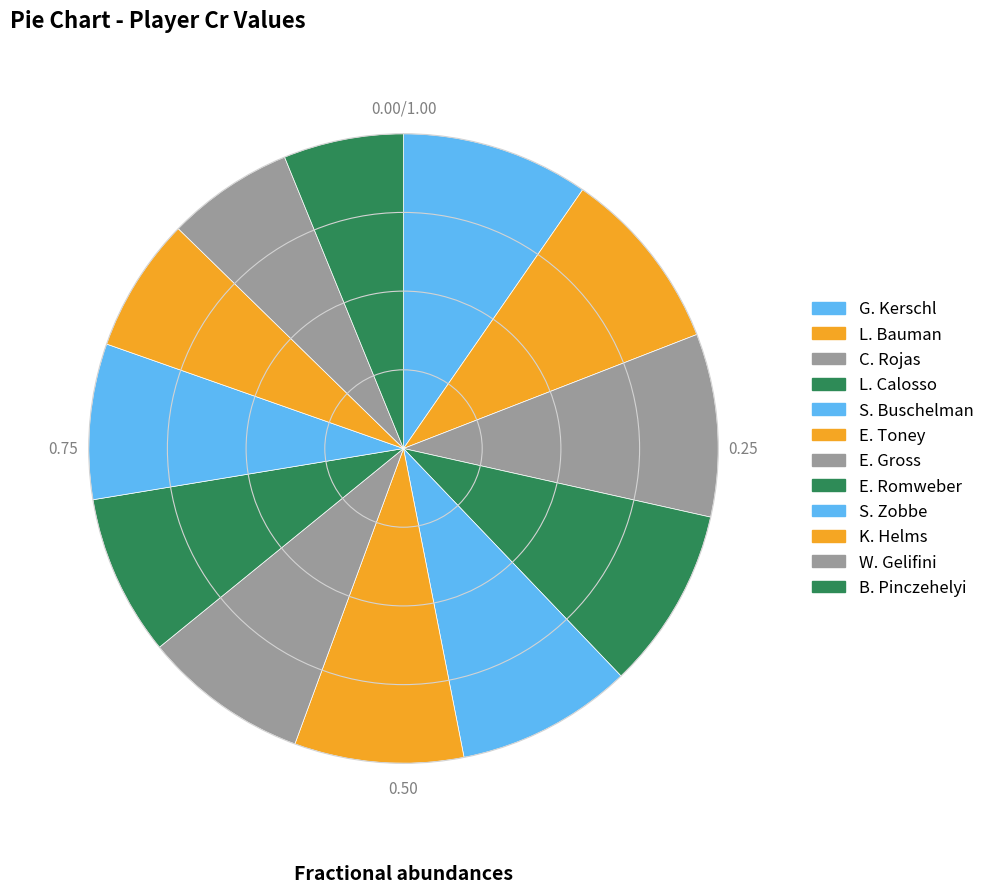

How many segments does this pie chart have?

12